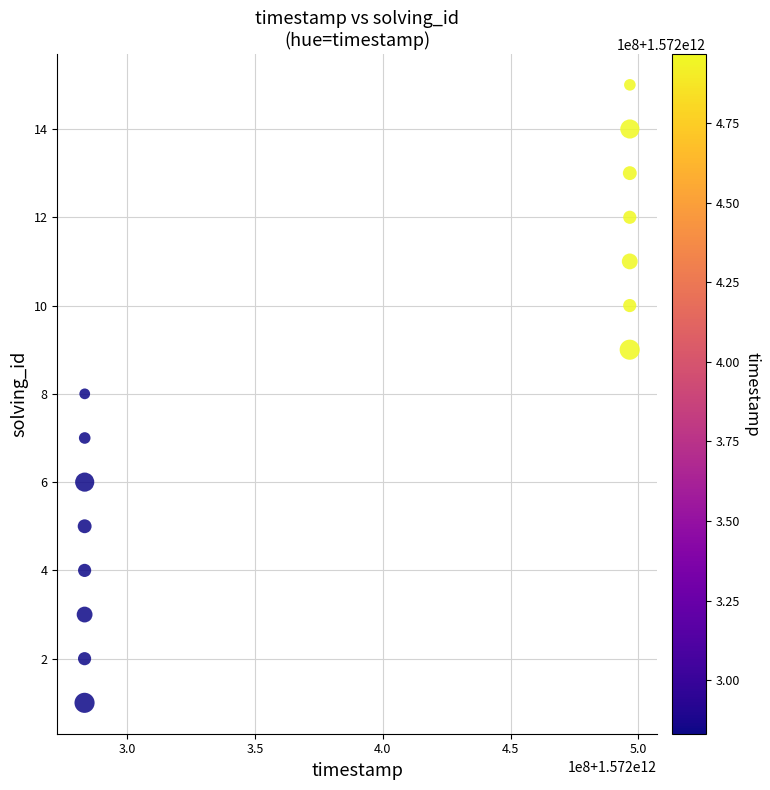

What is the range of Y values (max minus min)?

14